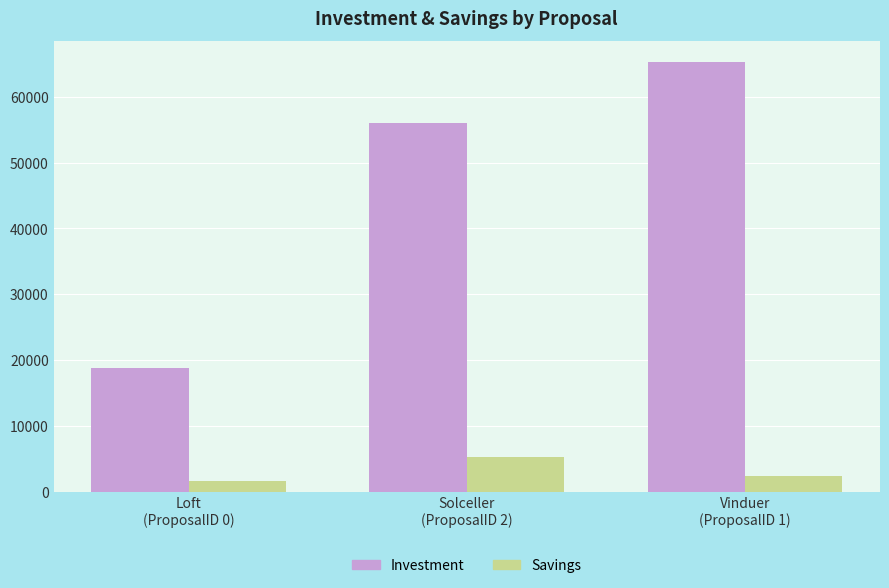

How many bars are there in total?

6